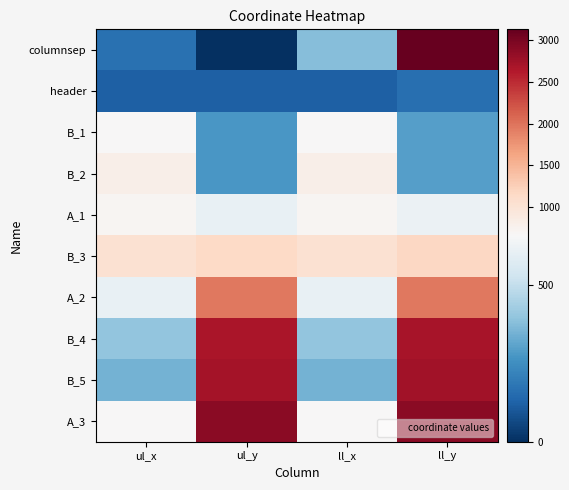

Rank the series by their maximum value, from highest to lowest.

columnsep, A_3, B_5, B_4, A_2, B_3, B_2, A_1, B_1, header